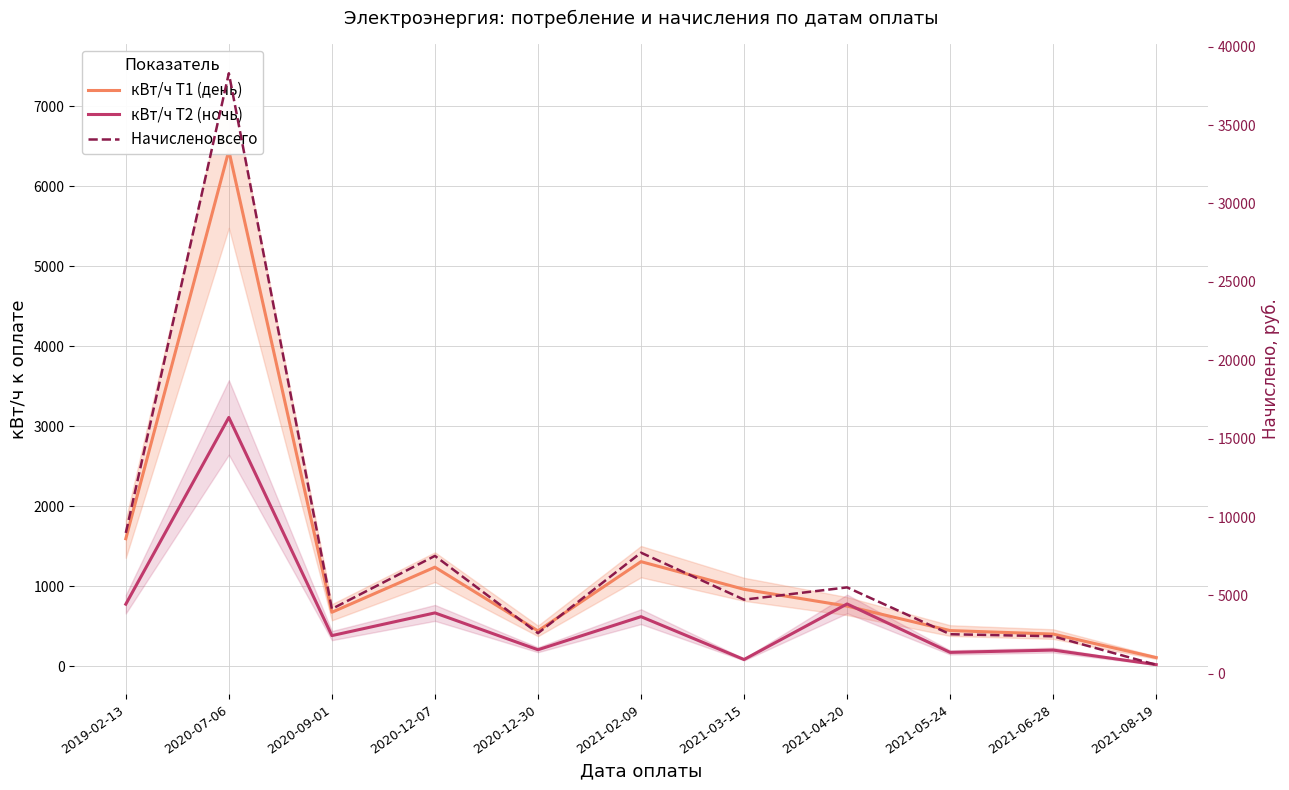

The value of кВт/ч Т1 (день) at 2020-07-06 is 11265.3. True or false?

False